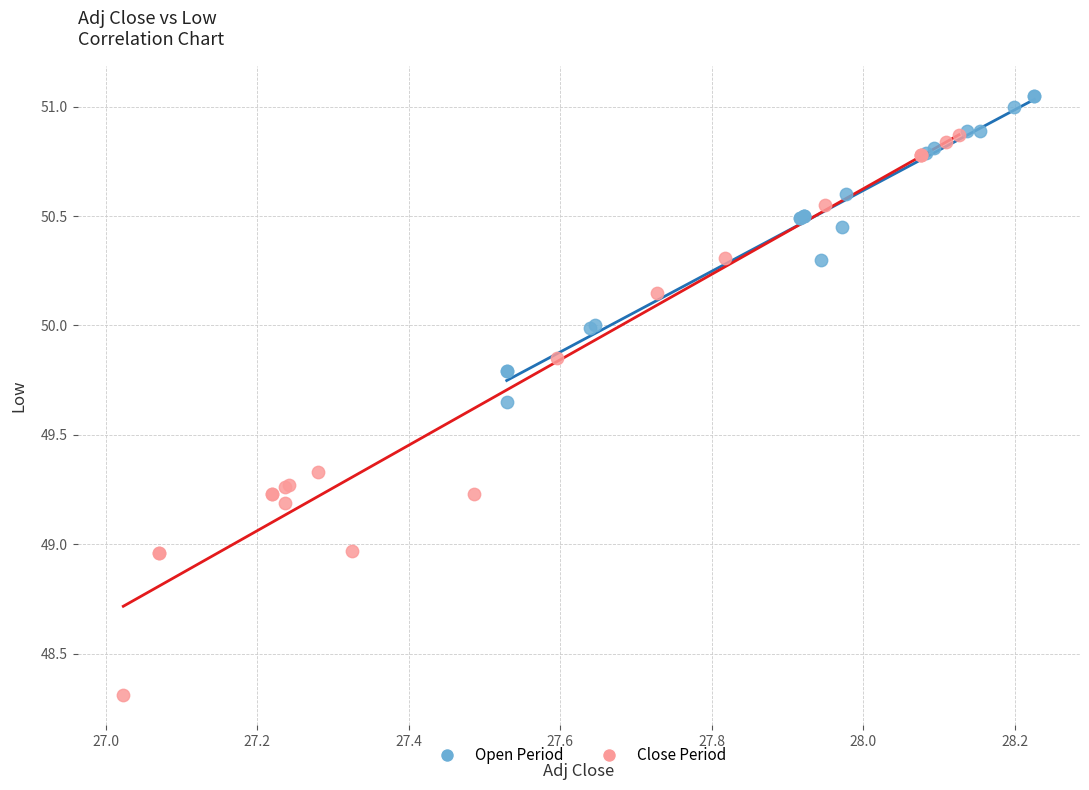

Which series contains the highest Y value?

Open Period